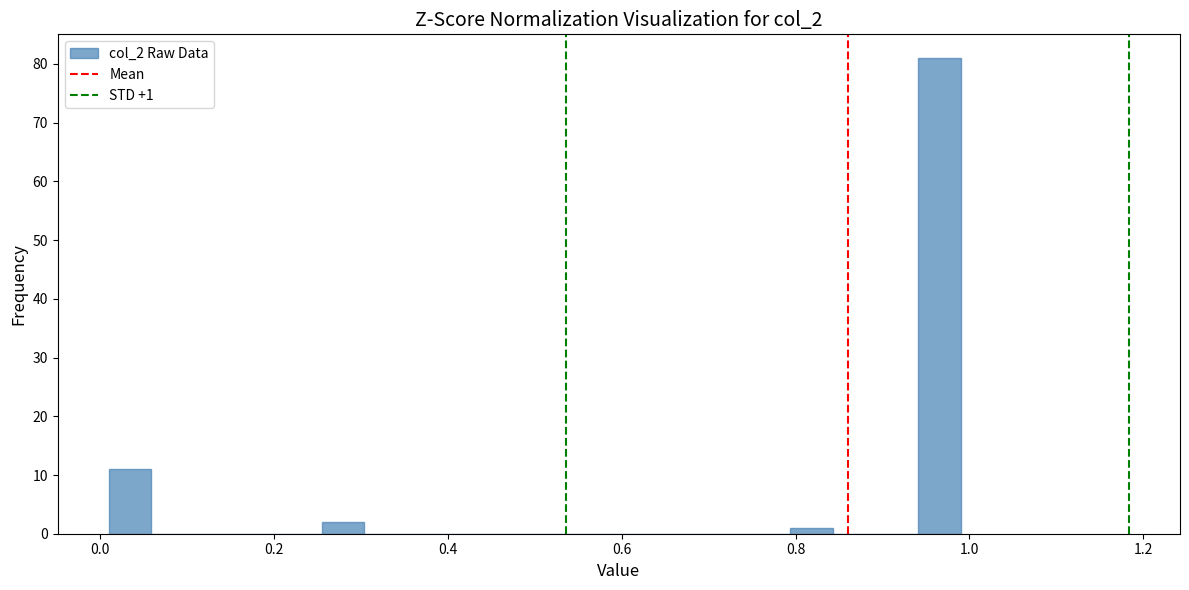

Around what value on the x-axis is the tallest bar? Give the approximate position of its centre, as read against the axis.

0.96